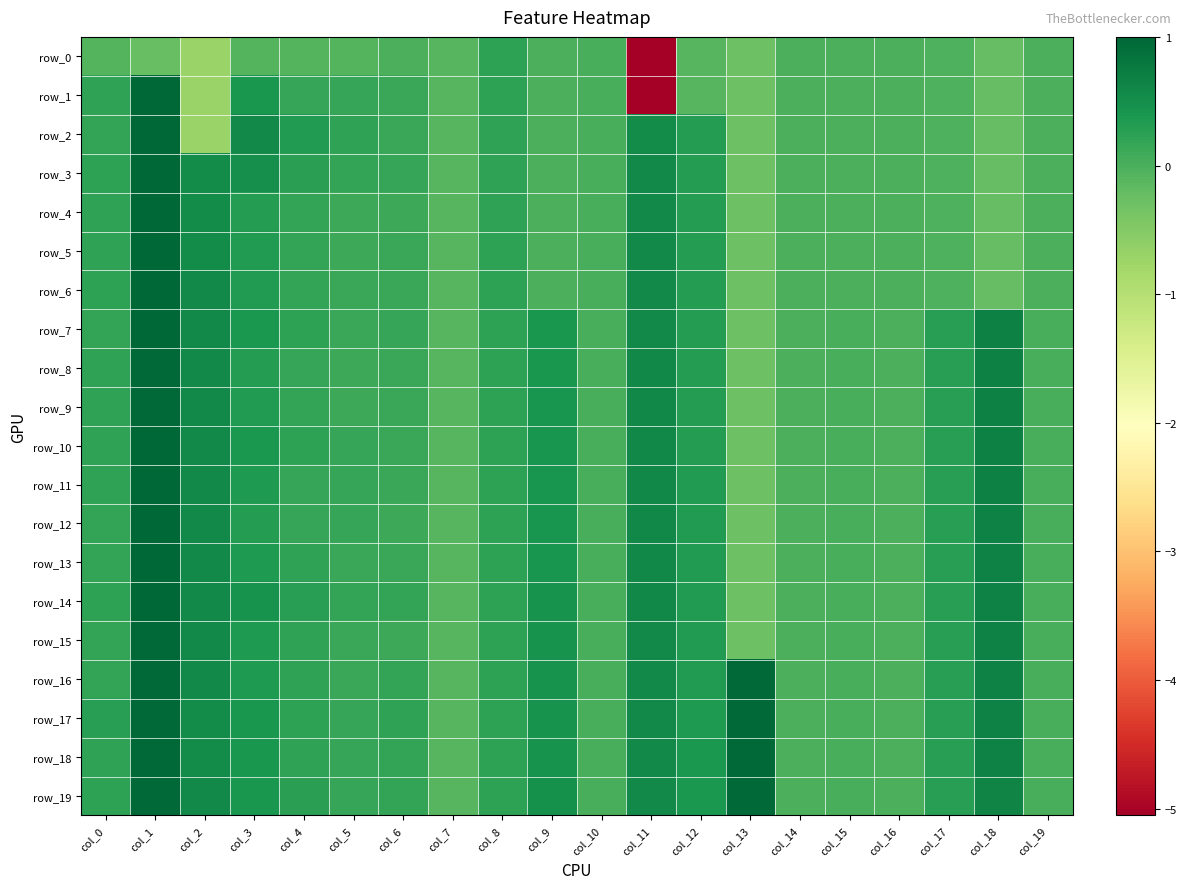

What is the minimum value for row_4?

-0.3